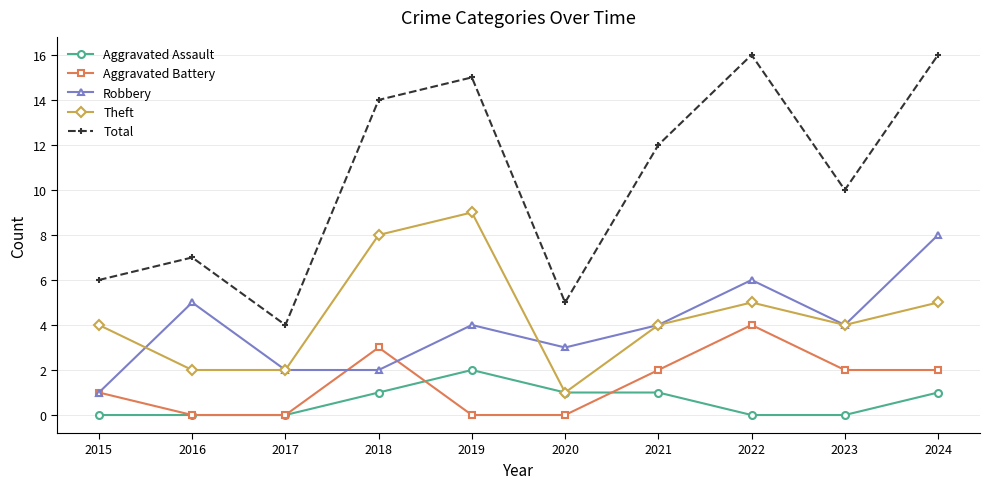

Which series changed the most between 2018 and 2019?

Aggravated Battery